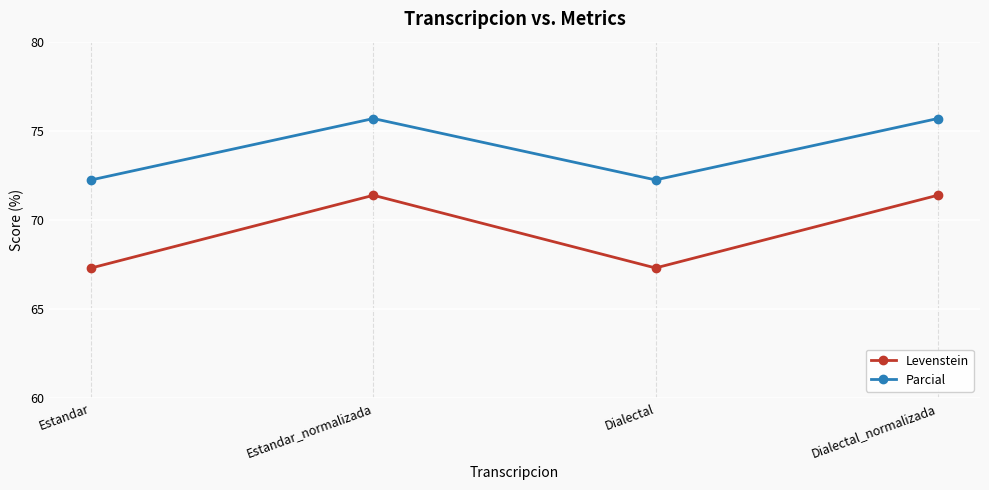

True or false: Levenstein and Parcial cross at least once.

False